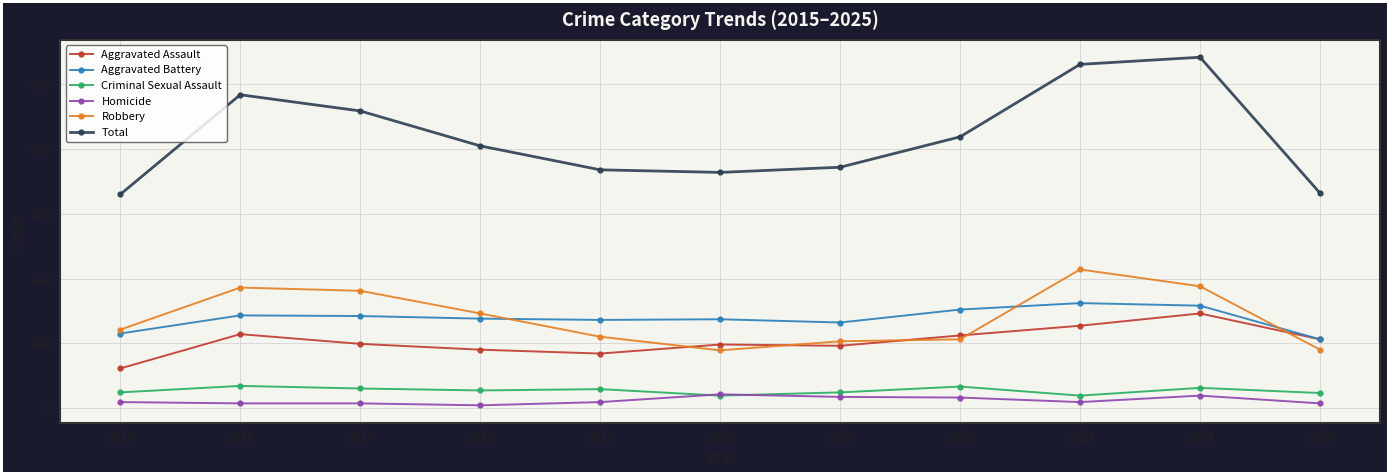

What is the value of the Aggravated Battery point at the 9th from the left?

162